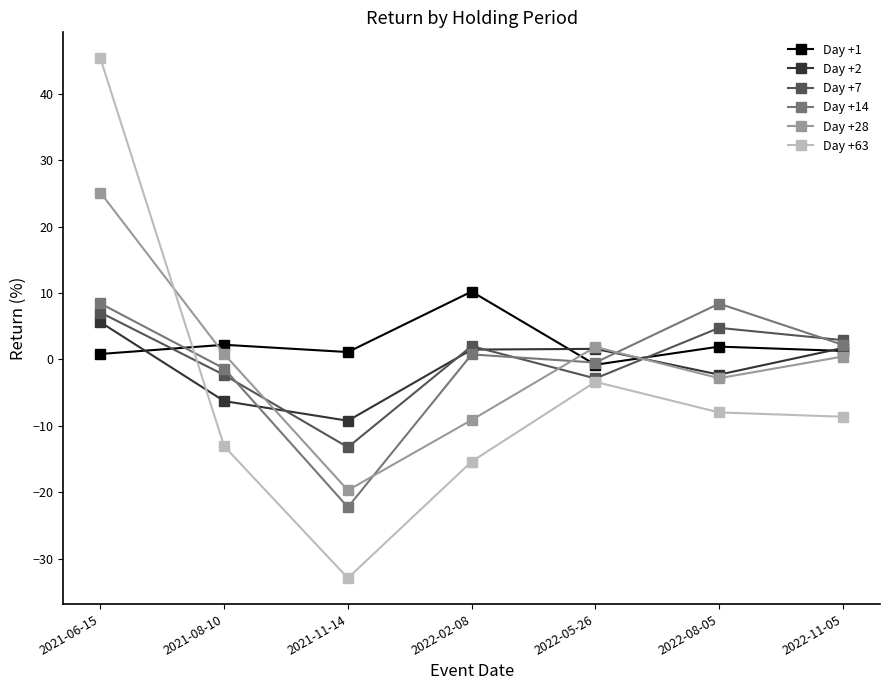

What is the value of the Day +2 point at the 3rd from the left?

-9.2